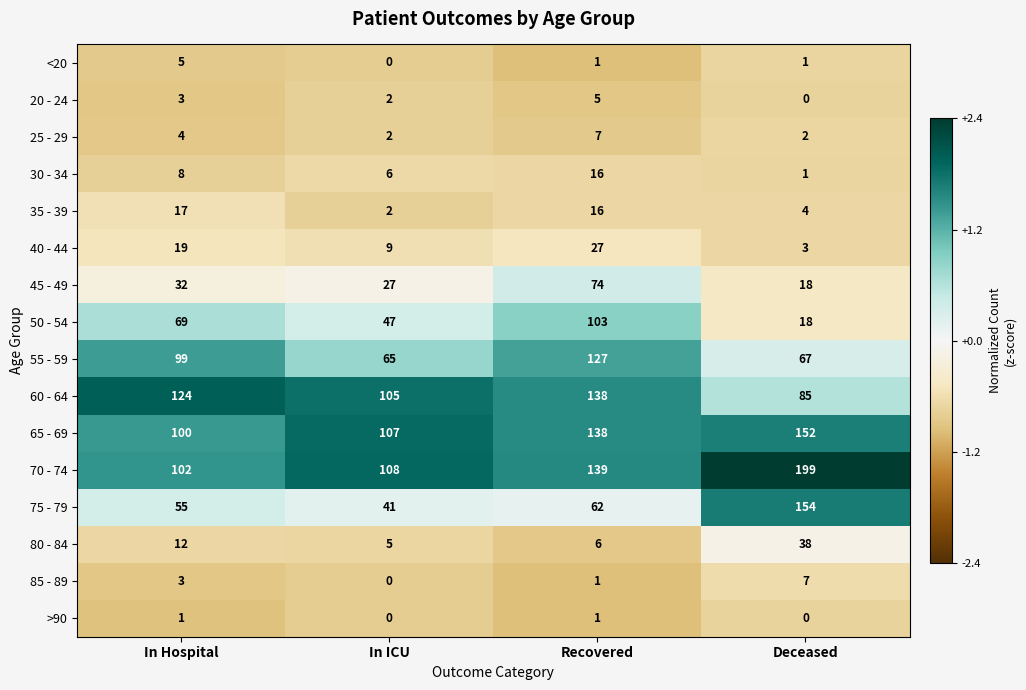

At which label is 20 - 24 closest to 2?

In ICU